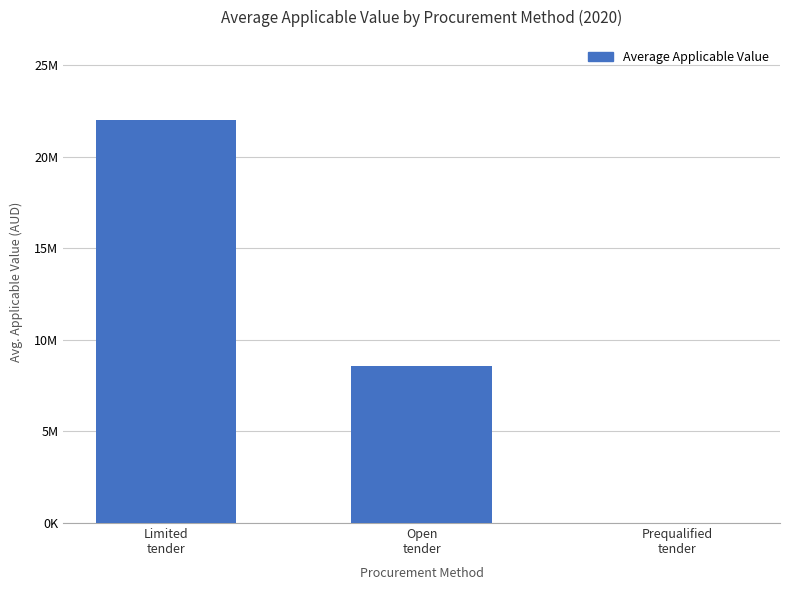

What is the maximum value shown in the chart?

21971242.8